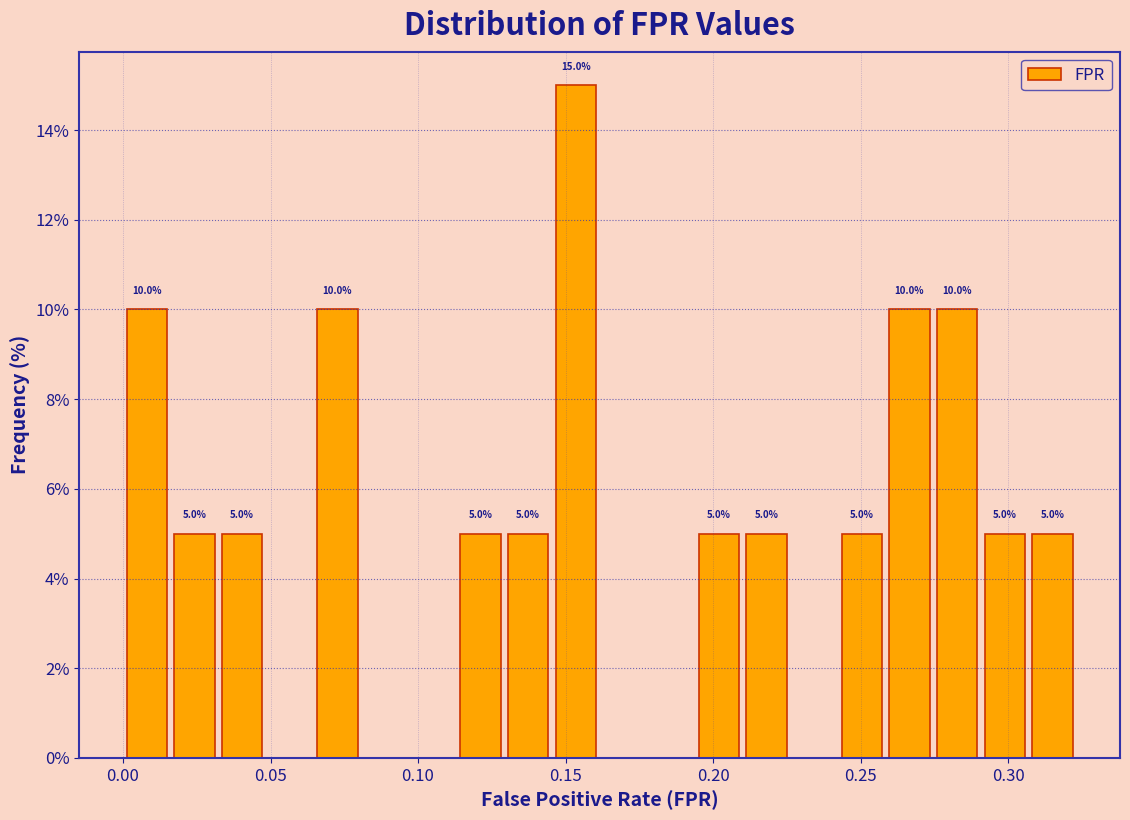

Read against the x-axis, roughly where is the centre of the tallest bar?

0.155